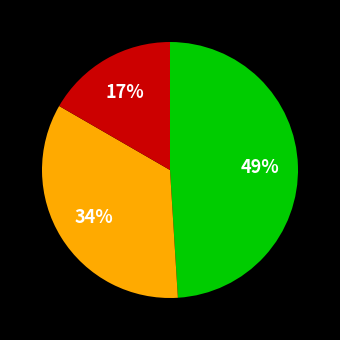

Does any single category account for the majority?

No